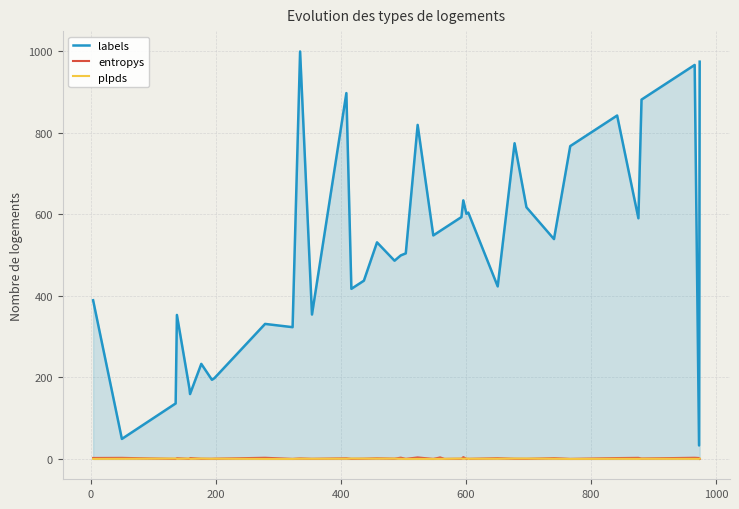

At which category does plpds reach its first local valley?

400